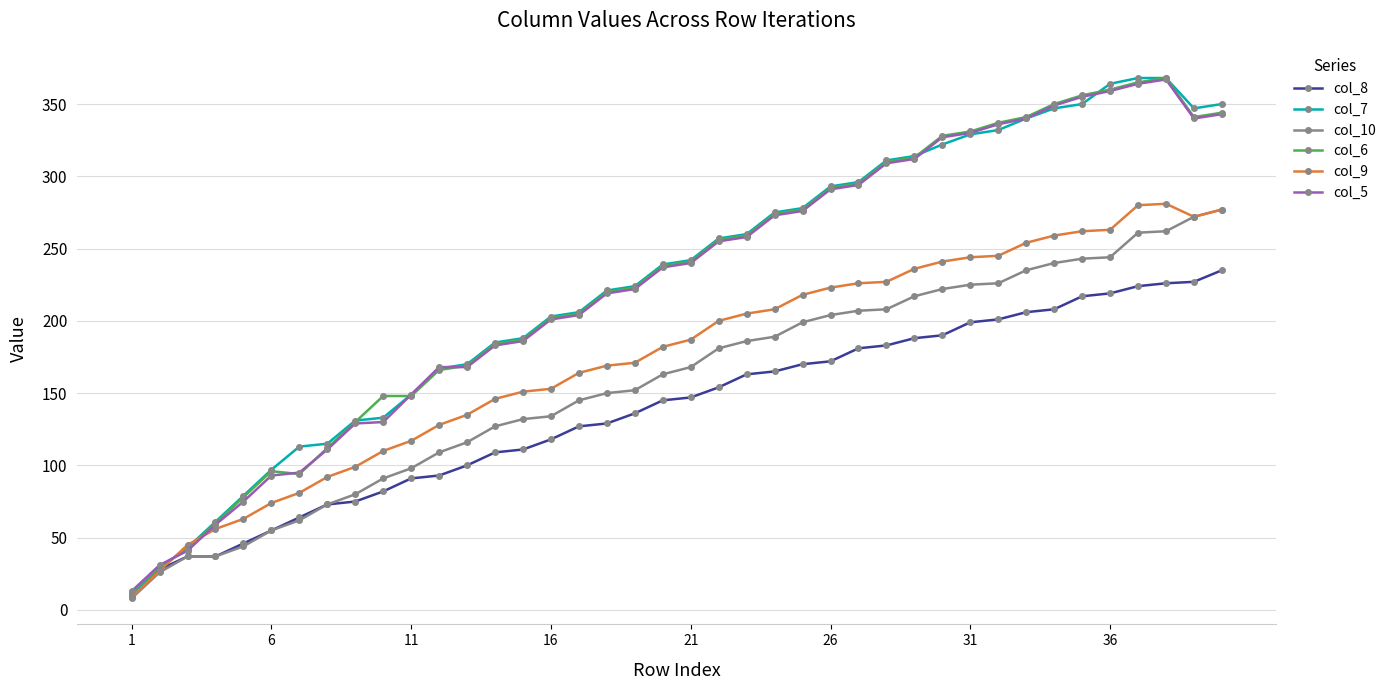

True or false: col_9 has more than 0 interior local peaks.

True